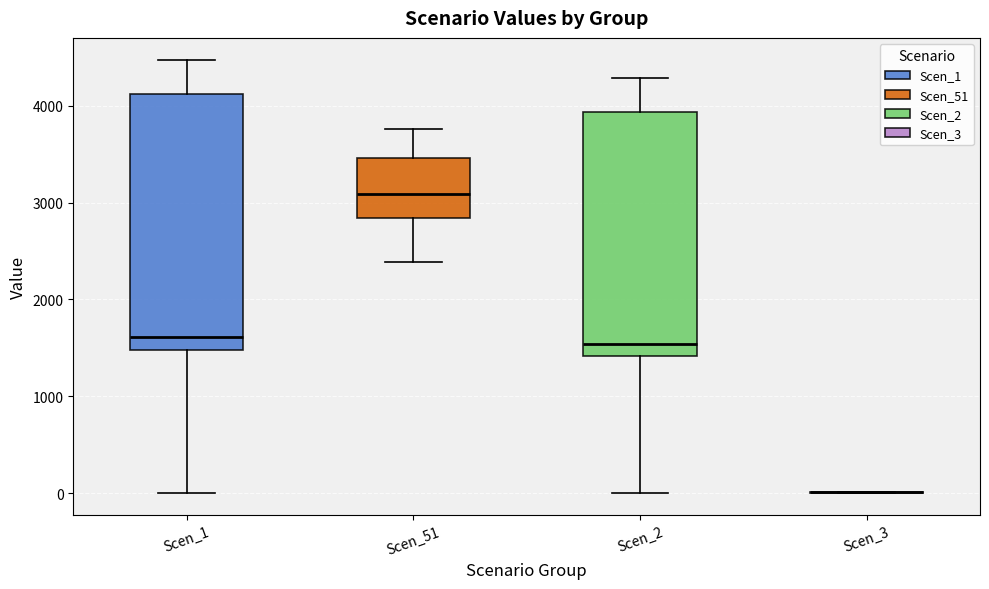

Comparing the boxes themselves (not the whiskers), which one is the tallest?

Scen_1